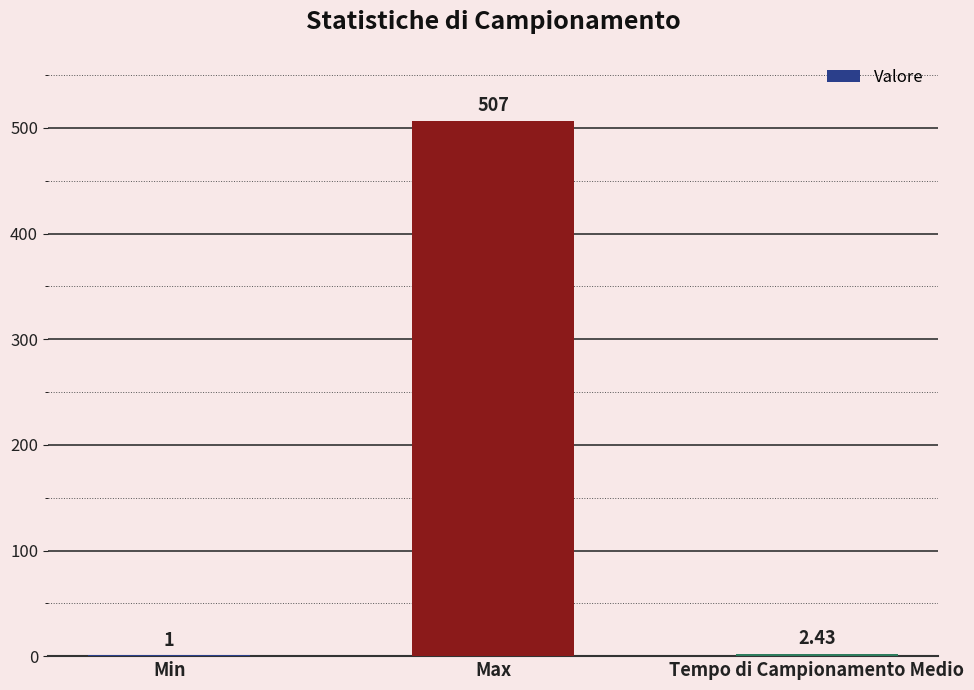

What is the difference between the values at Min and Max?

506.0